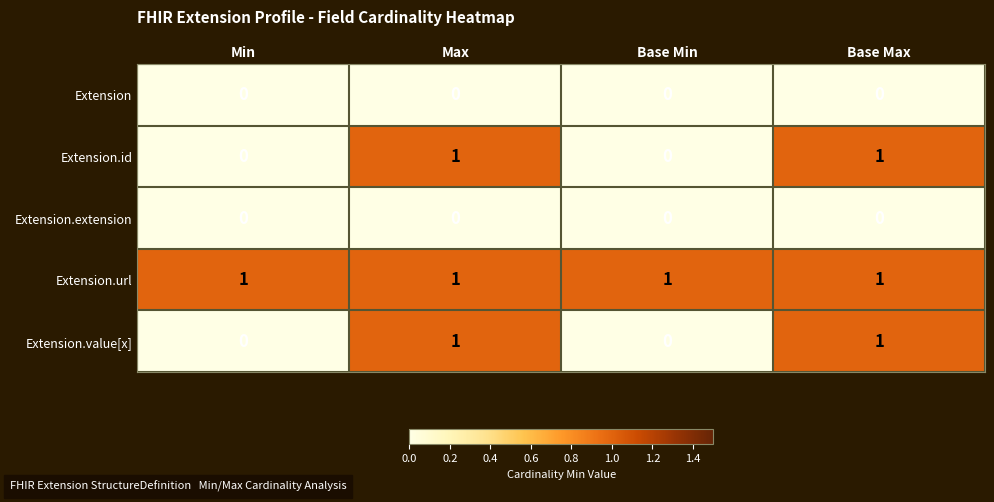

True or false: Extension.value[x] has a value of 1 at Max.

True